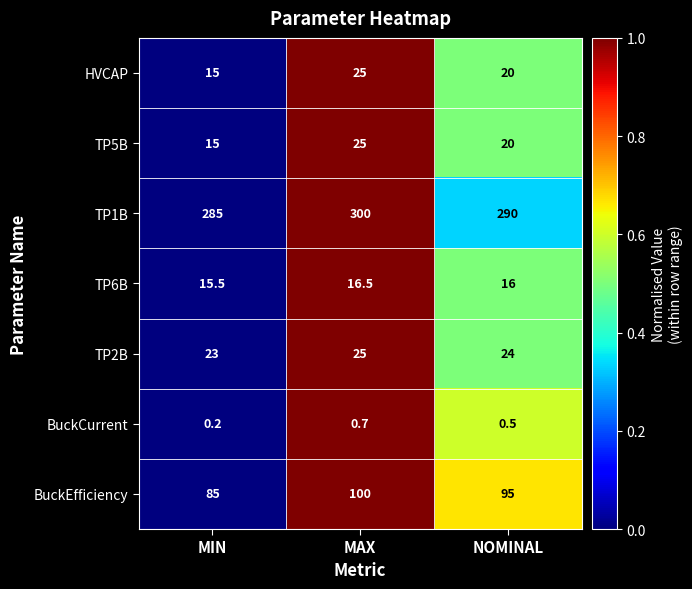

What is the spread (max minus min) of values at MAX?

299.3